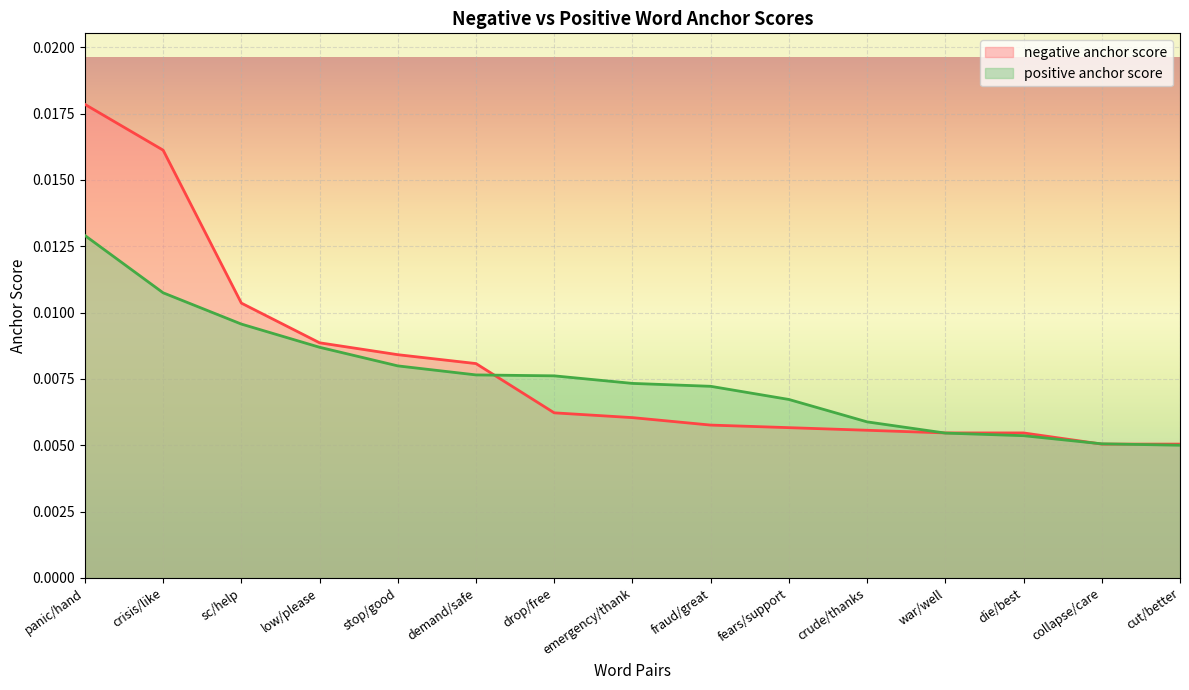

The value of negative anchor score at panic/hand is 0.0. True or false?

True